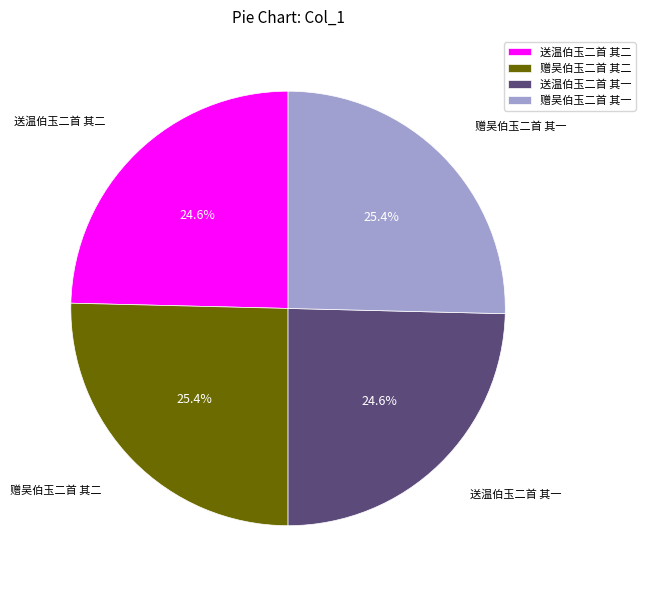

To the nearest percent, what is the combined percentage of 送温伯玉二首 其二 and 赠吴伯玉二首 其二?

50%